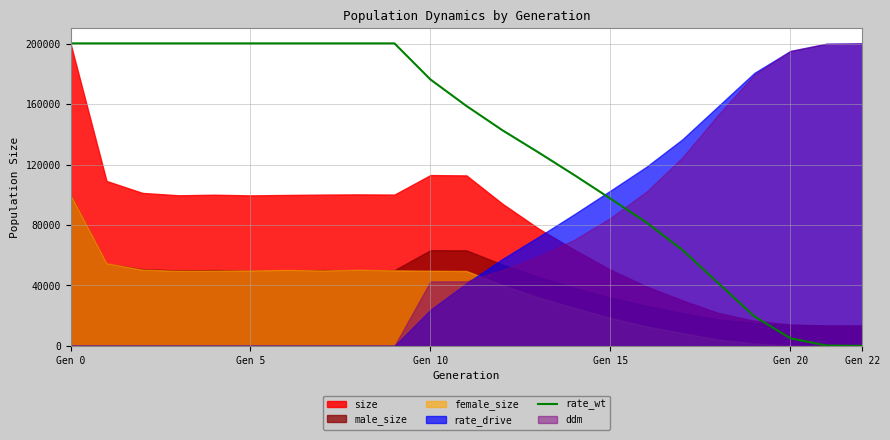

At which label is rate_wt closest to 100112?

Gen 15